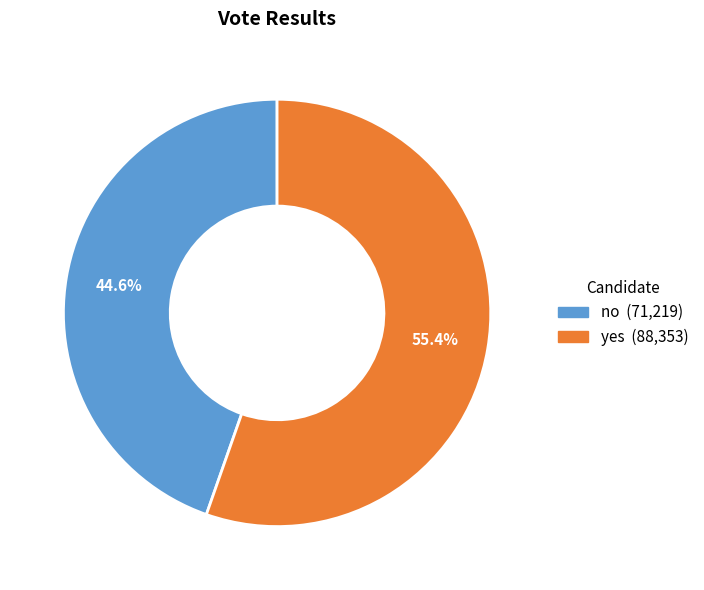

Does any single category account for the majority?

Yes